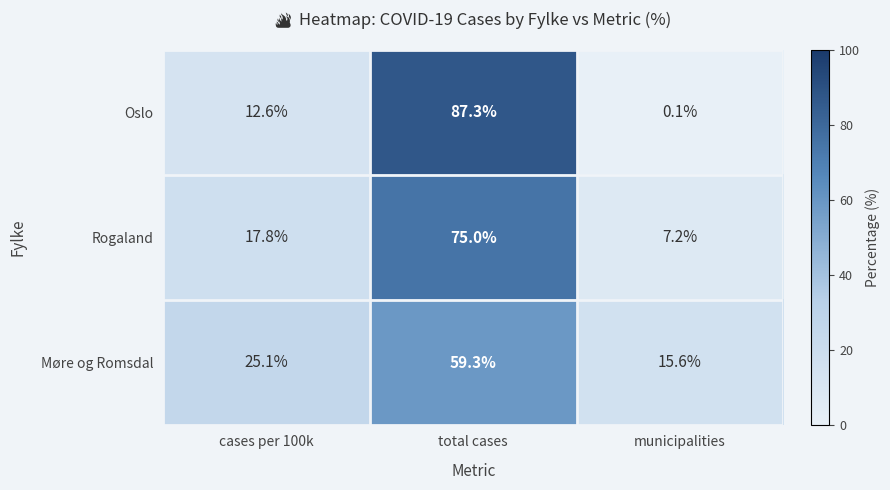

Reading left to right, extract all data points from this chart.

Oslo: 12.6	87.3	0.1
Rogaland: 17.8	75.0	7.2
Møre og Romsdal: 25.1	59.3	15.6